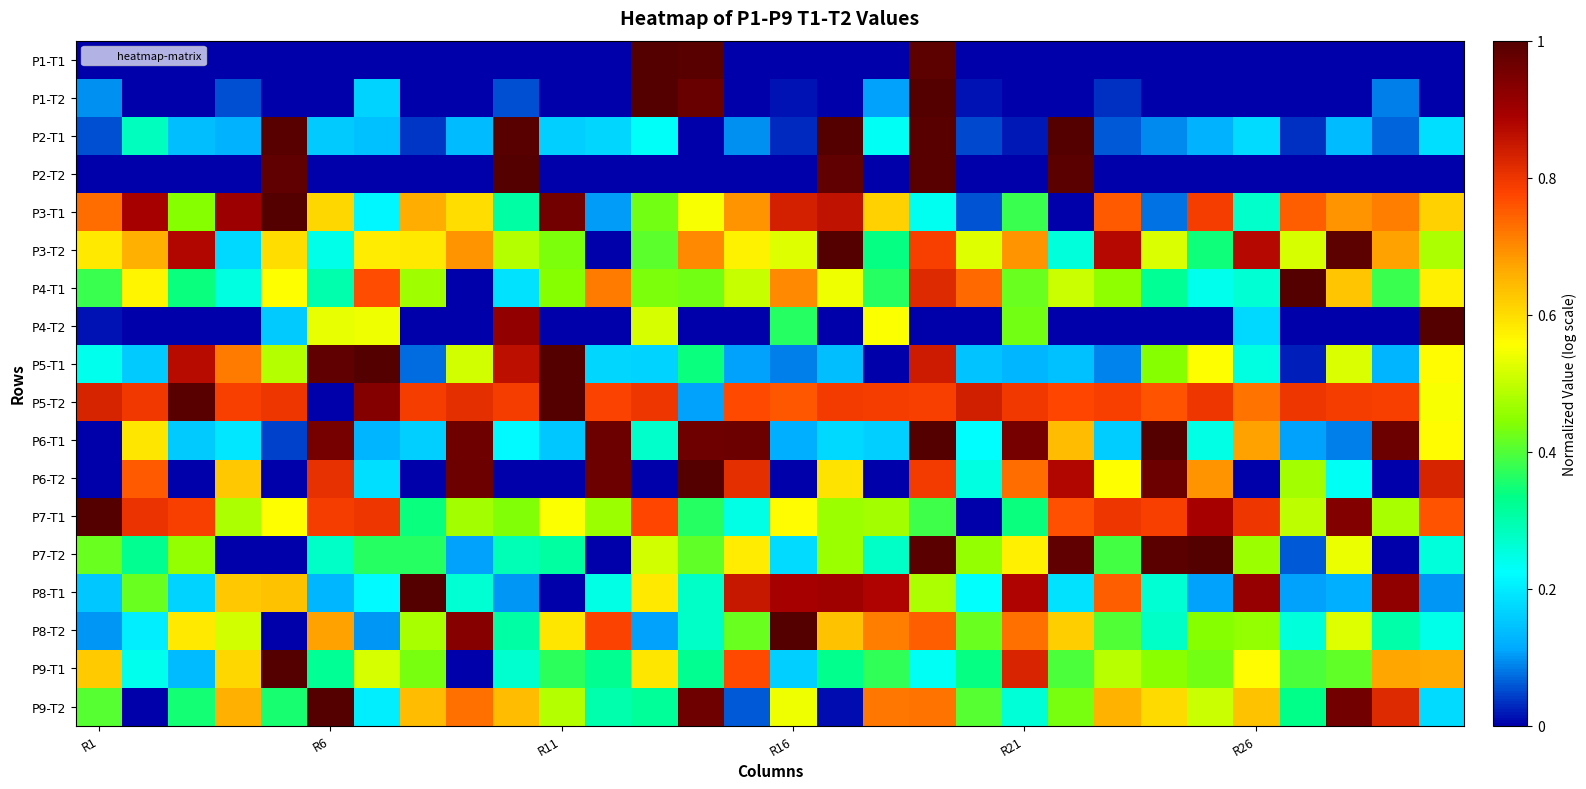

How many distinct data groups are displayed?

18